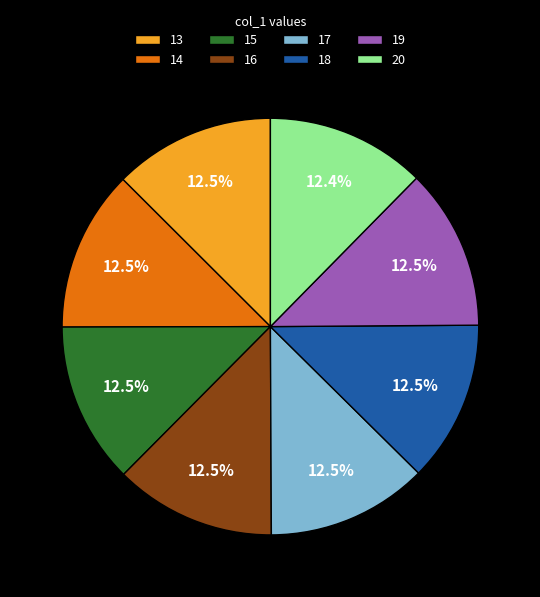

To the nearest percent, what is the difference between the largest and smallest slice percentages?

0%